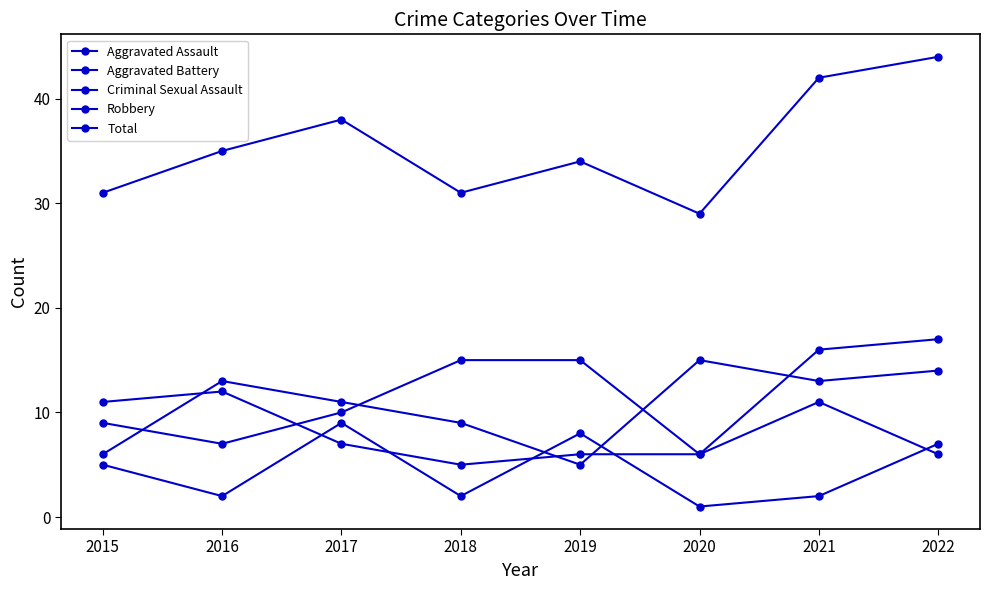

List the labels in order of Robbery value, largest first.

2020, 2022, 2016, 2021, 2017, 2018, 2015, 2019